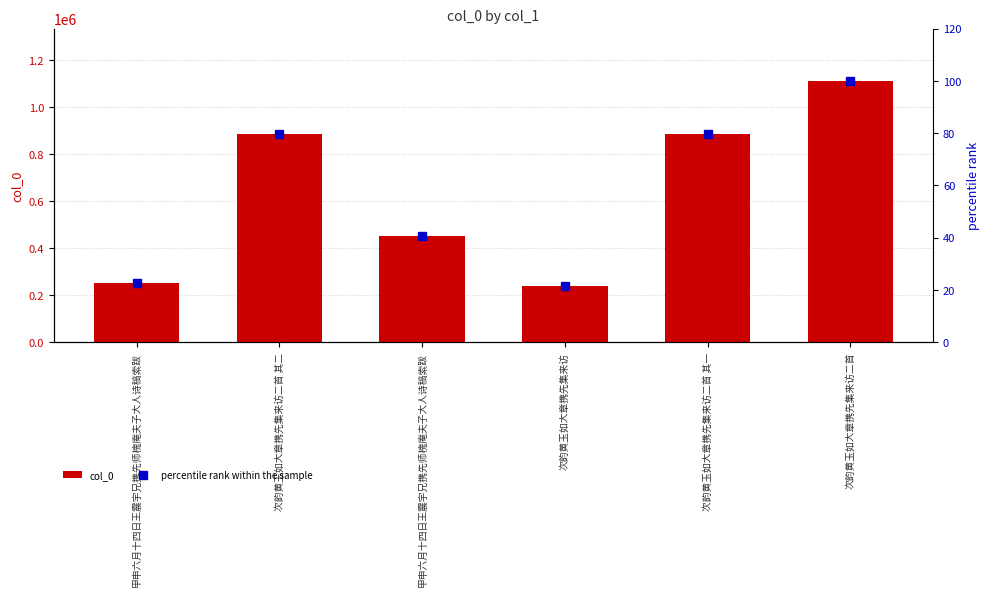

What is the average value of the percentile rank within the sample series?

57.4